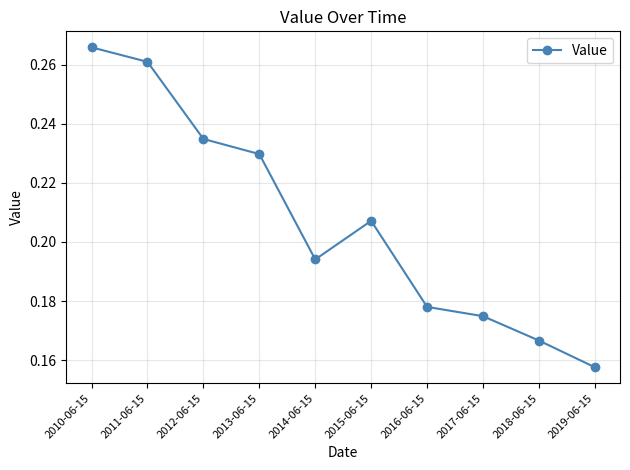

Which label corresponds to the largest value in the chart?

2010-06-15